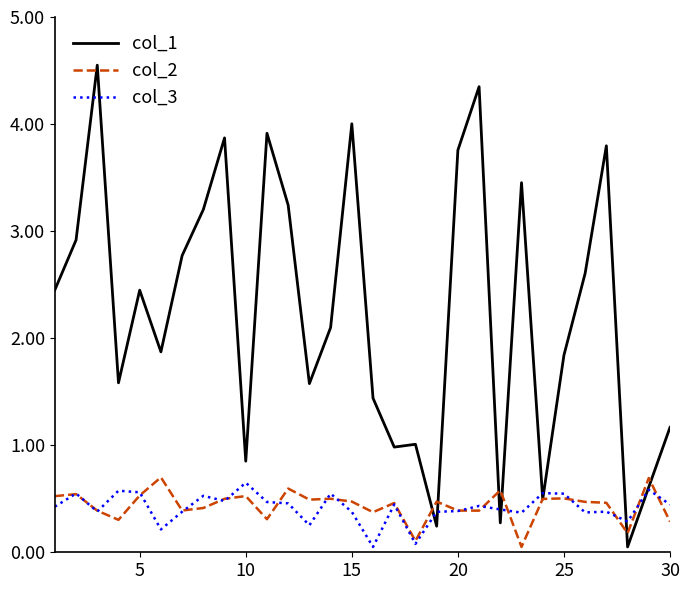

How many lines are shown in the chart?

3